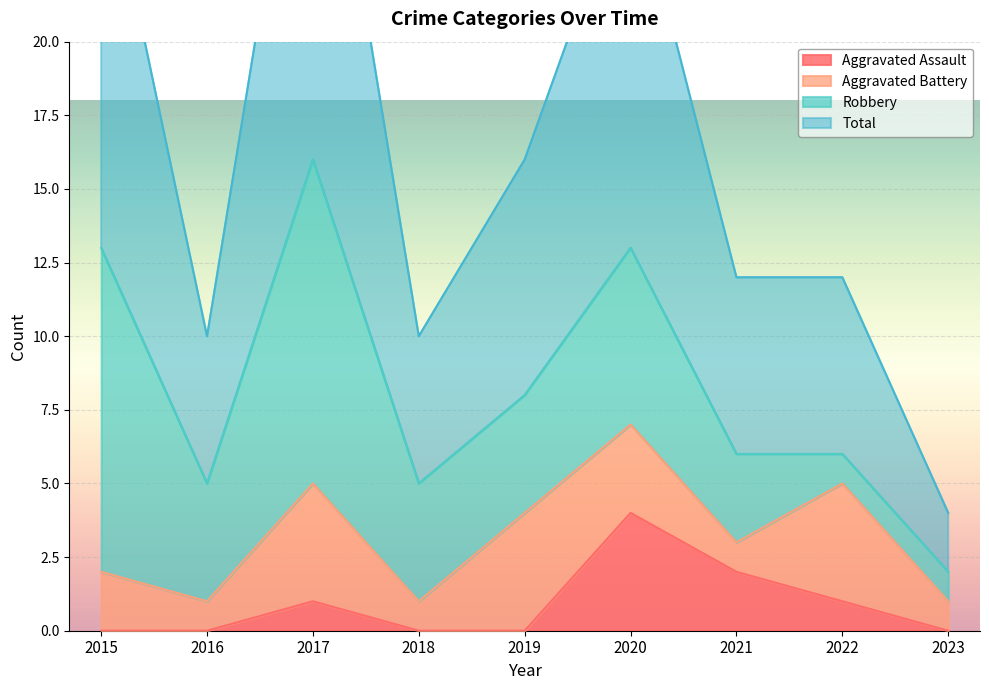

Which label corresponds to the smallest value in the chart?

2015